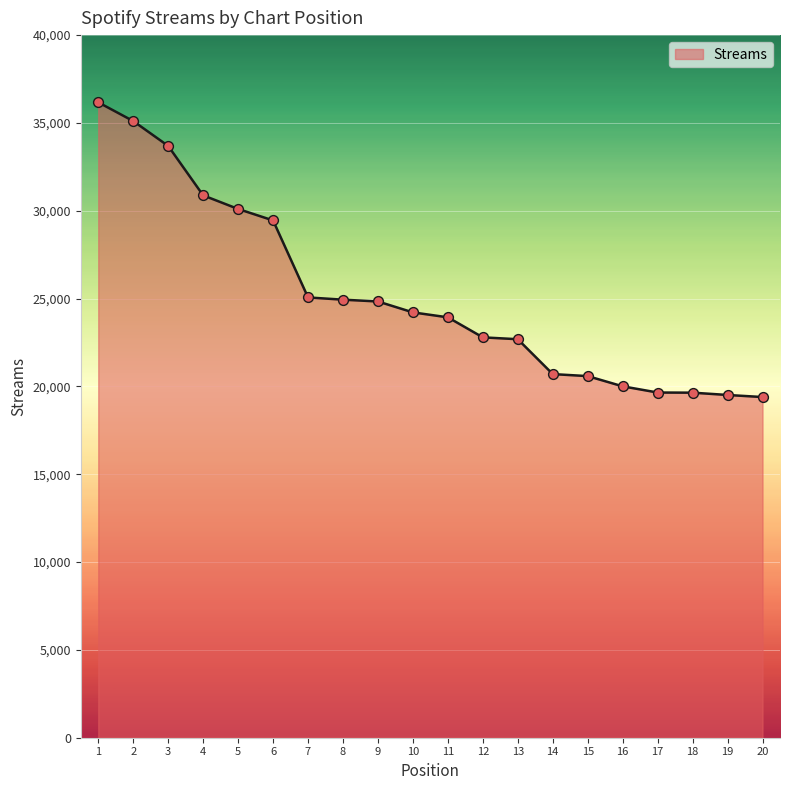

Which has a higher value, 14 or 5?

5